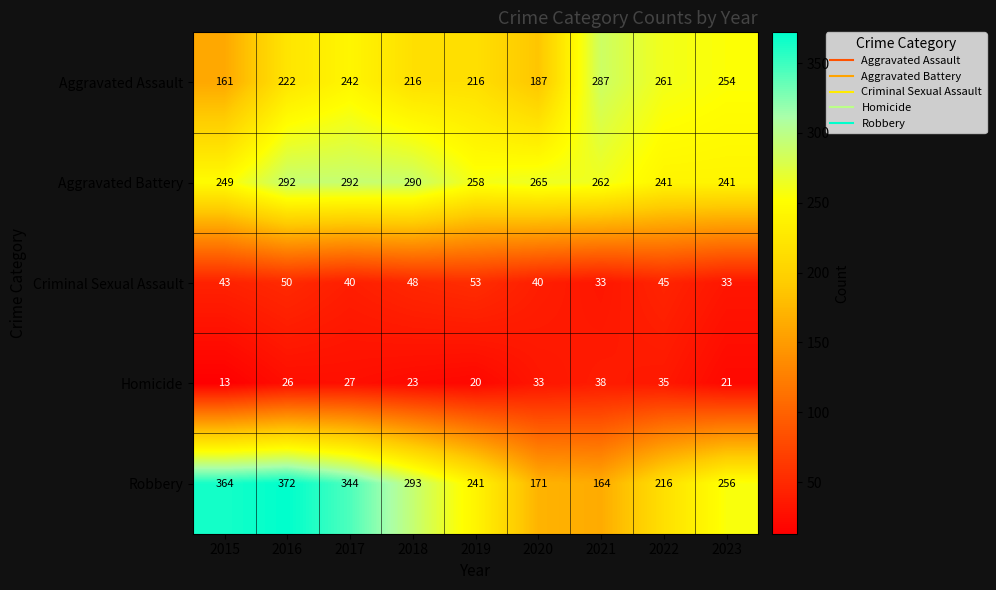

Is it true that Aggravated Battery equals 241 at 2022?

True